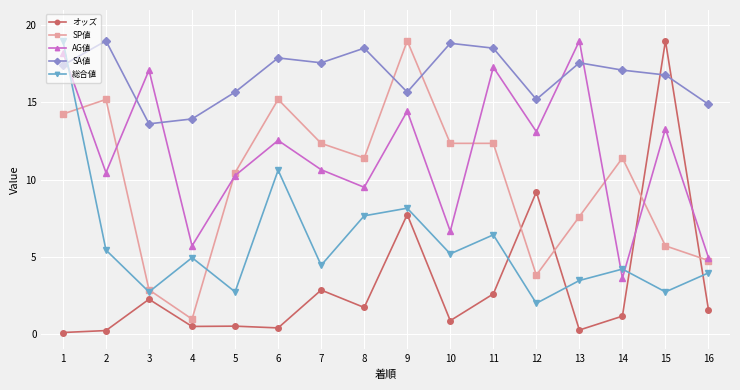

What are all the series names shown in the legend?

オッズ, SP値, AG値, SA値, 総合値